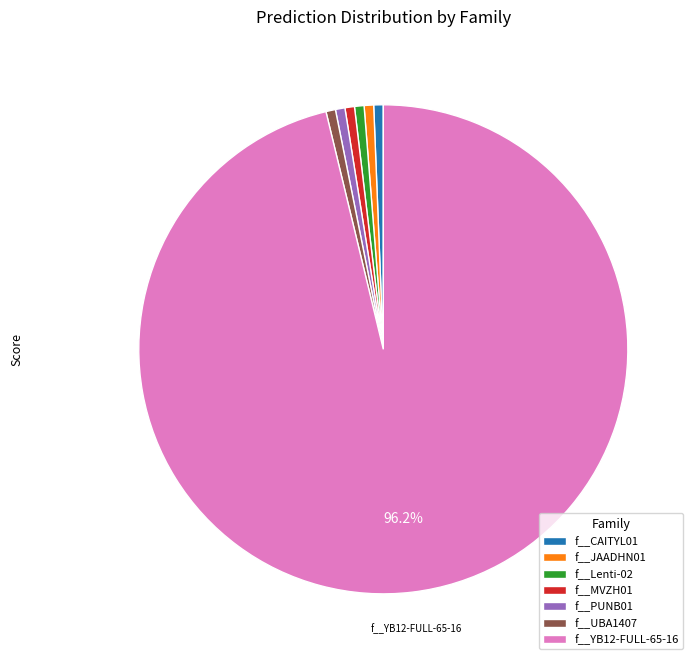

Does any single category account for the majority?

Yes